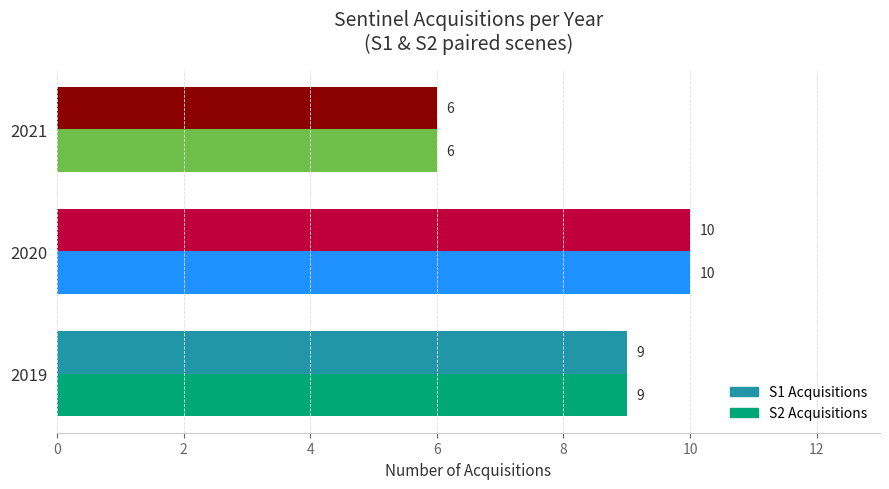

Rank the categories by S1 Acquisitions value from lowest to highest.

2021, 2019, 2020